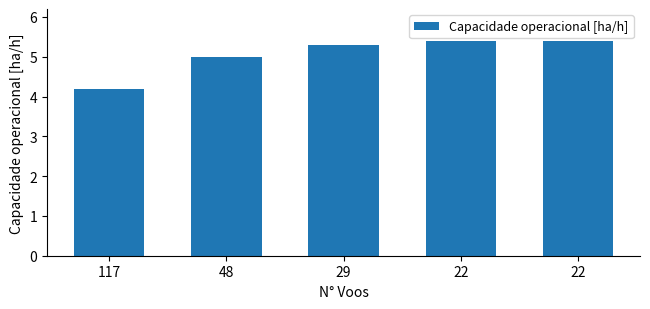

Are the bars horizontal?

No